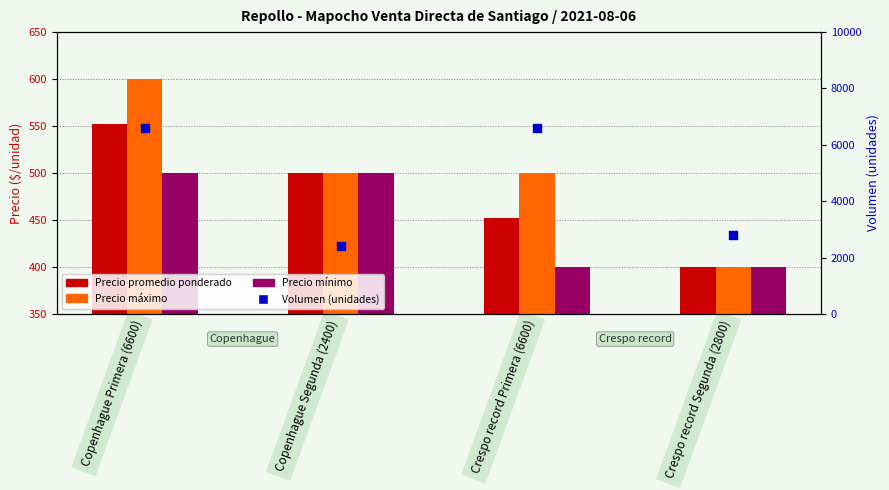

Which series has the largest total across all categories?

Volumen (unidades)